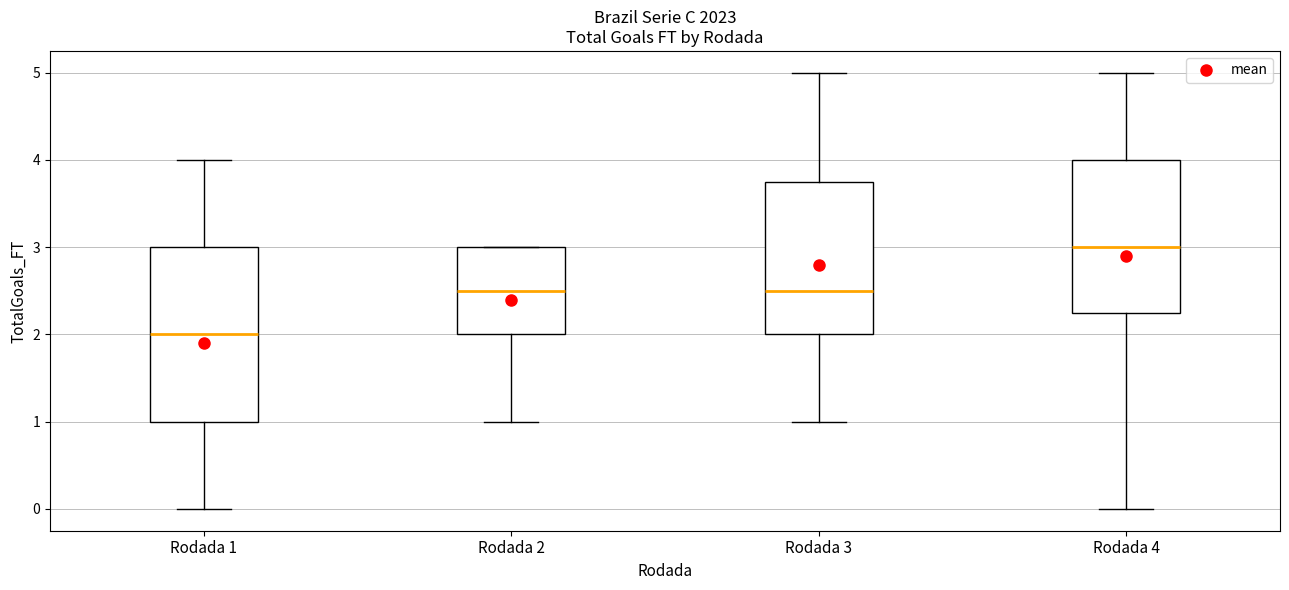

Which box is the tallest, from its lower edge to its upper edge?

Rodada 1